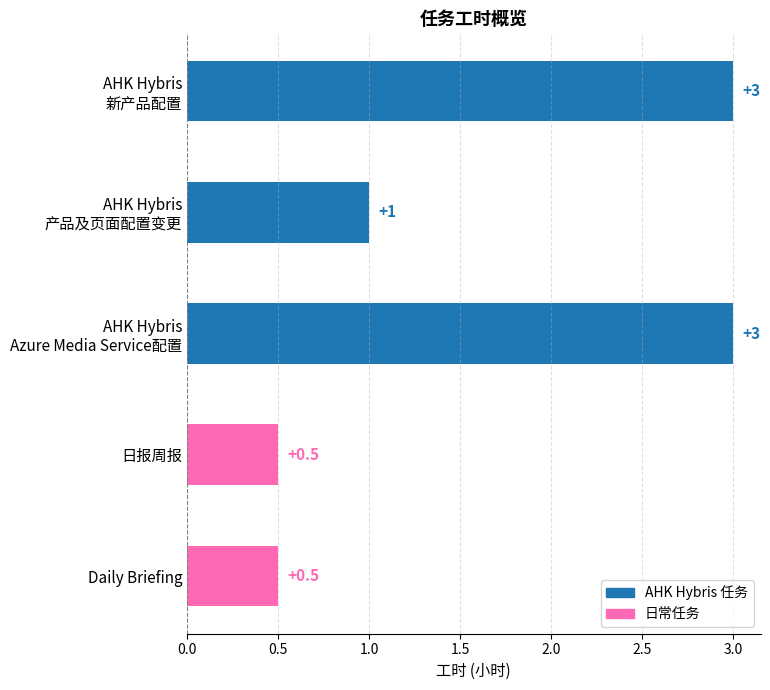

Reading top to bottom, what are all the values shown in this chart?

3.0	1.0	3.0	0.5	0.5